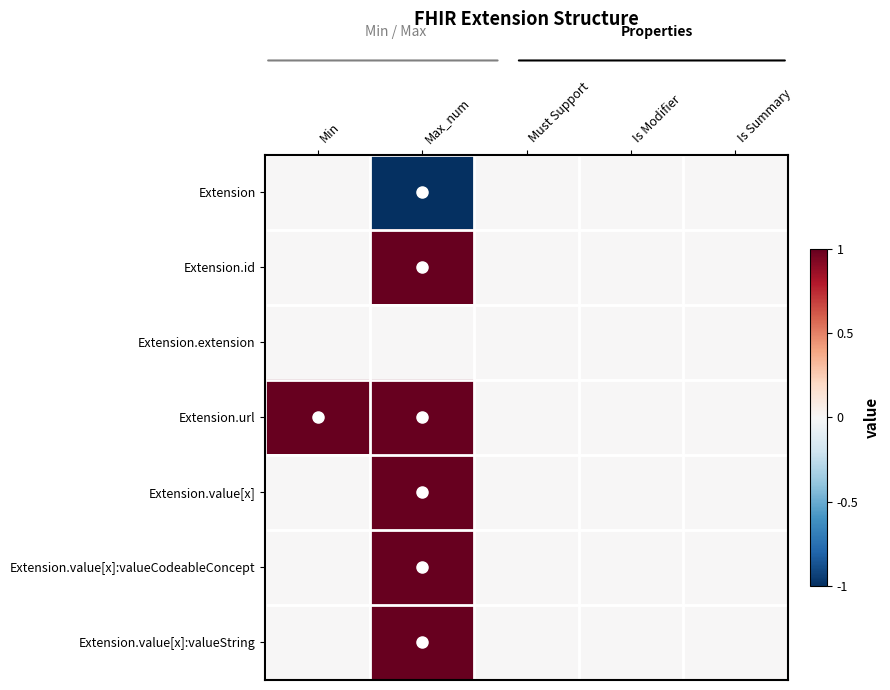

At which category is the sum across all series the highest?

Max_num